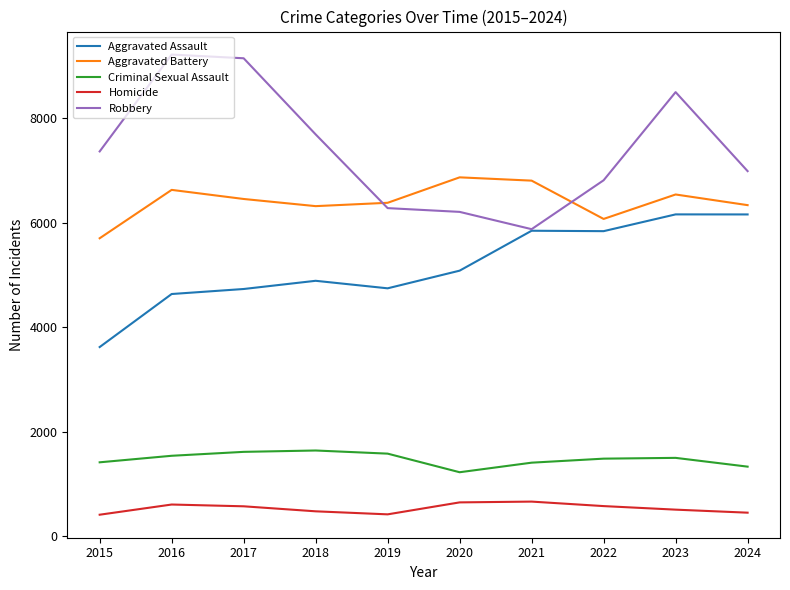

True or false: Robbery and Homicide cross at least once.

False